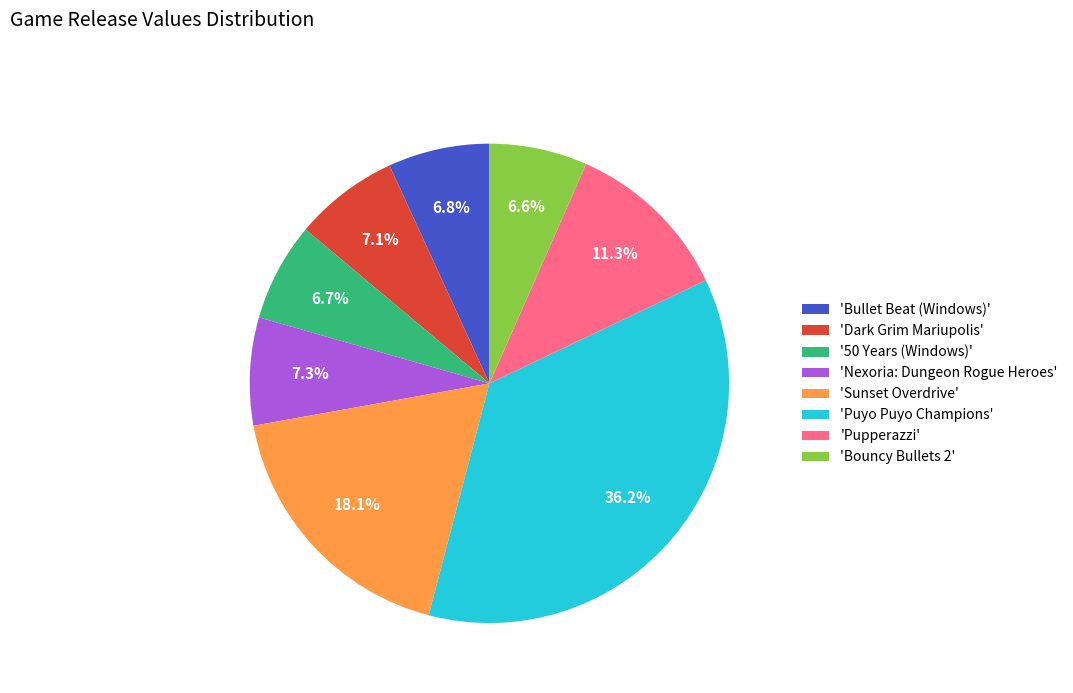

What portion of the pie excludes 'Puyo Puyo Champions'?

63.8%